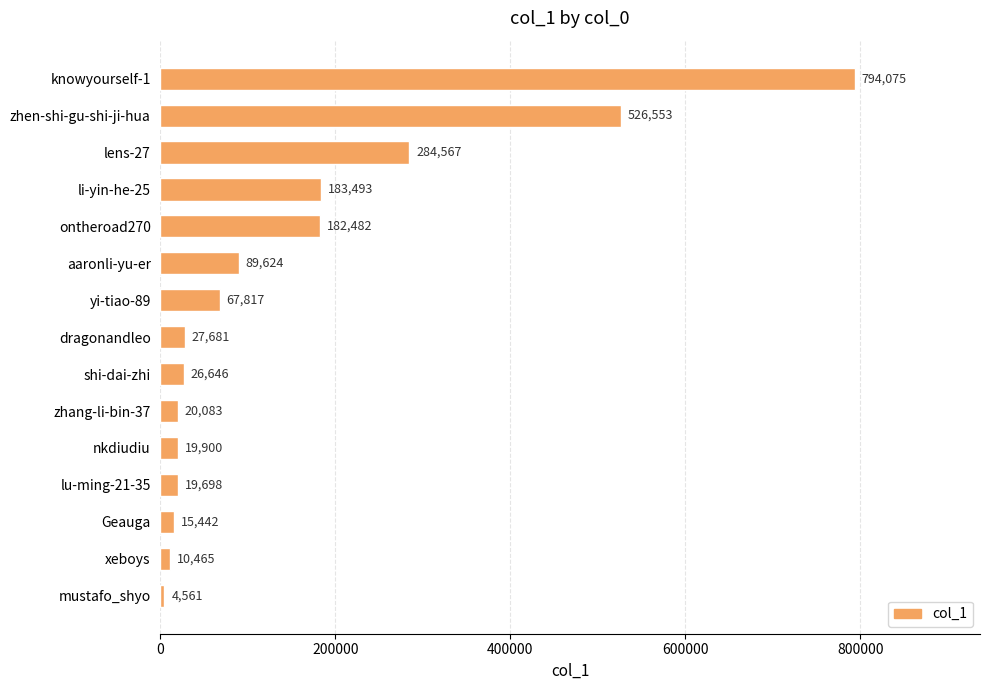

List the labels in order of value, smallest first.

mustafo_shyo, xeboys, Geauga, lu-ming-21-35, nkdiudiu, zhang-li-bin-37, shi-dai-zhi, dragonandleo, yi-tiao-89, aaronli-yu-er, ontheroad270, li-yin-he-25, lens-27, zhen-shi-gu-shi-ji-hua, knowyourself-1